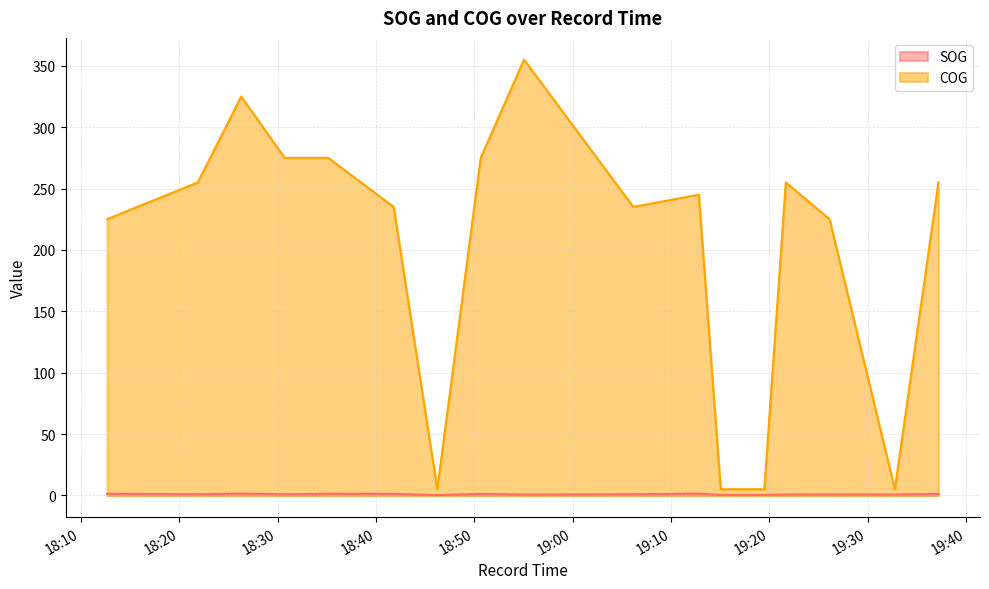

Reading left to right, transcribe all the data shown in this chart.

SOG: 2024-04-18 18:12:40=1.3	2024-04-18 18:21:53=0.9	2024-04-18 18:26:18=1.4	2024-04-18 18:30:43=0.9	2024-04-18 18:35:09=1.3	2024-04-18 18:41:48=1.2	2024-04-18 18:46:14=0.2	2024-04-18 18:50:39=1.2	2024-04-18 18:55:03=0.6	2024-04-18 19:06:10=0.9	2024-04-18 19:12:49=1.4	2024-04-18 19:15:03=0.4	2024-04-18 19:19:29=0.4	2024-04-18 19:21:40=0.7	2024-04-18 19:26:07=0.7	2024-04-18 19:32:45=0.7	2024-04-18 19:37:11=1.1
COG: 2024-04-18 18:12:40=225.0	2024-04-18 18:21:53=255.0	2024-04-18 18:26:18=325.0	2024-04-18 18:30:43=275.0	2024-04-18 18:35:09=275.0	2024-04-18 18:41:48=235.0	2024-04-18 18:46:14=5.0	2024-04-18 18:50:39=275.0	2024-04-18 18:55:03=355.0	2024-04-18 19:06:10=235.0	2024-04-18 19:12:49=245.0	2024-04-18 19:15:03=5.0	2024-04-18 19:19:29=5.0	2024-04-18 19:21:40=255.0	2024-04-18 19:26:07=225.0	2024-04-18 19:32:45=5.0	2024-04-18 19:37:11=255.0